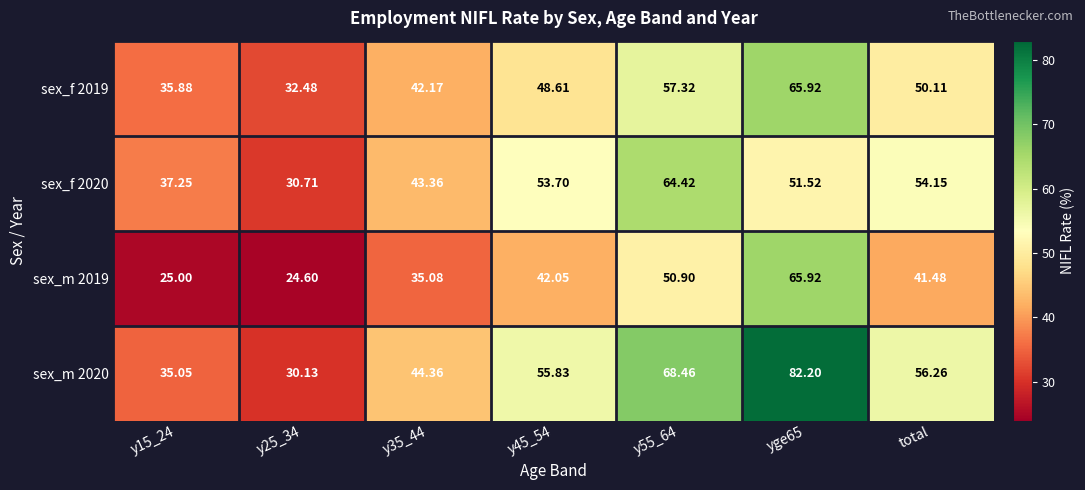

How many data points in sex_m 2020 are less than 55?

3